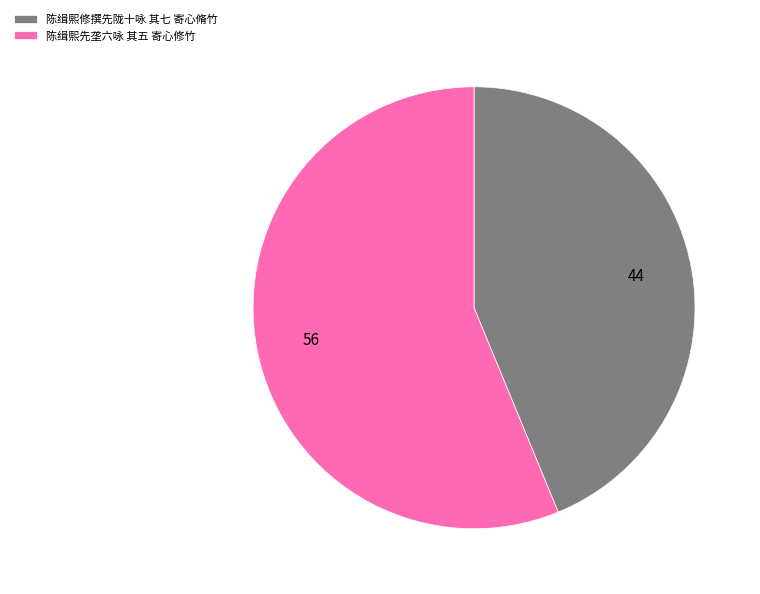

Approximately how many times larger is the value at 陈缉熙先垄六咏 其五 寄心修竹 compared to 陈缉熙修撰先陇十咏 其七 寄心脩竹?

1.3